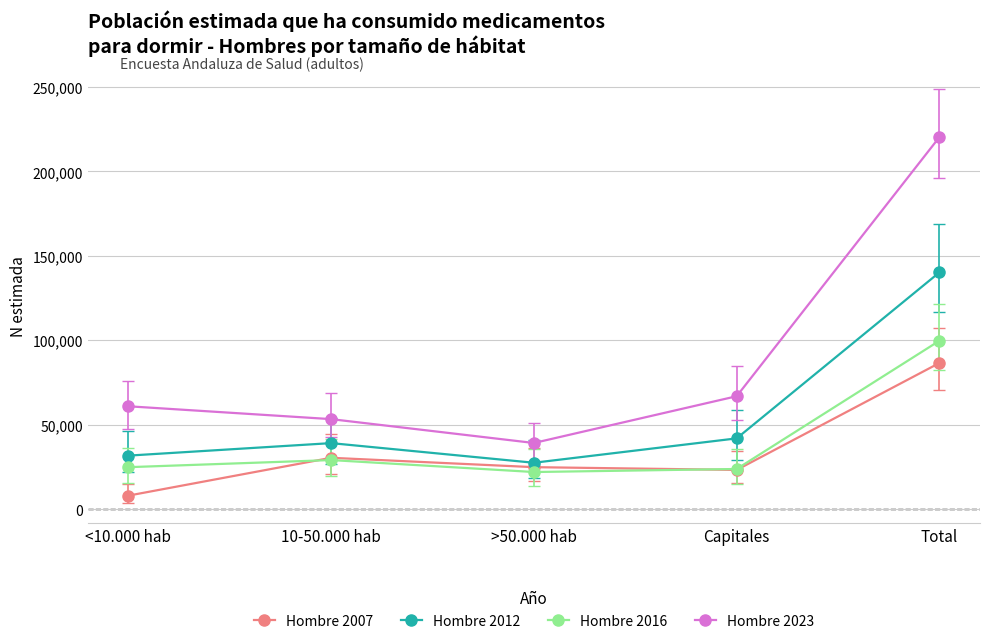

At which label is Hombre 2016 closest to 60886?

10-50.000 hab